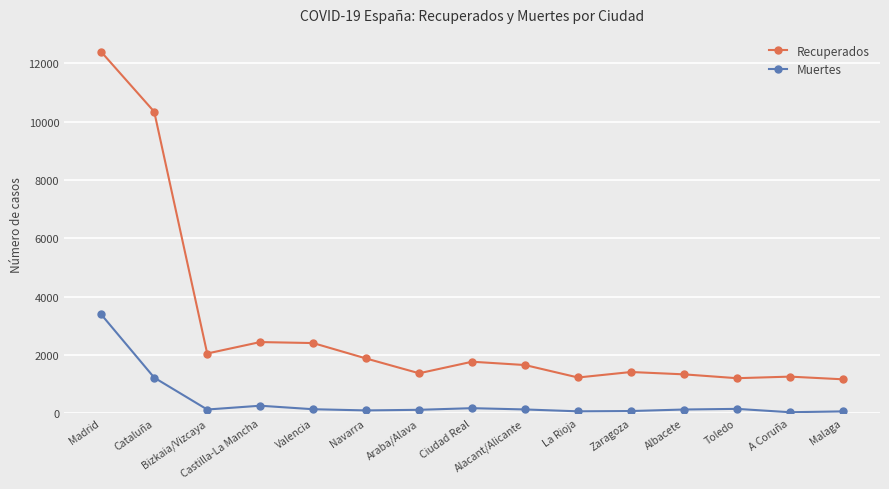

List the series in order of their overall mean, highest first.

Recuperados, Muertes